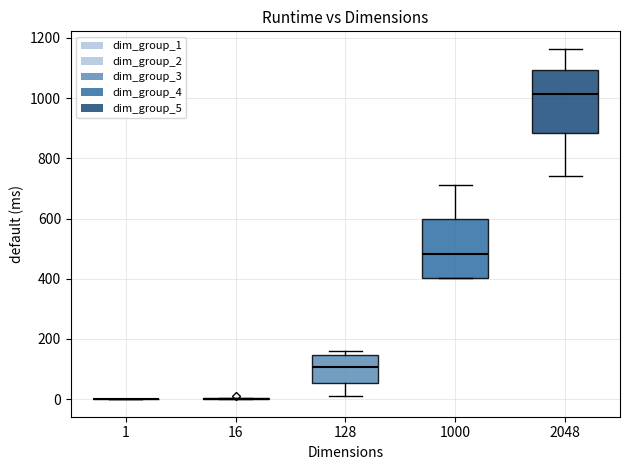

Where does the median line of the box at x = 128 sit on the y-axis? The values are not printed on the chart, so give them approximately, as read against the axis.

100